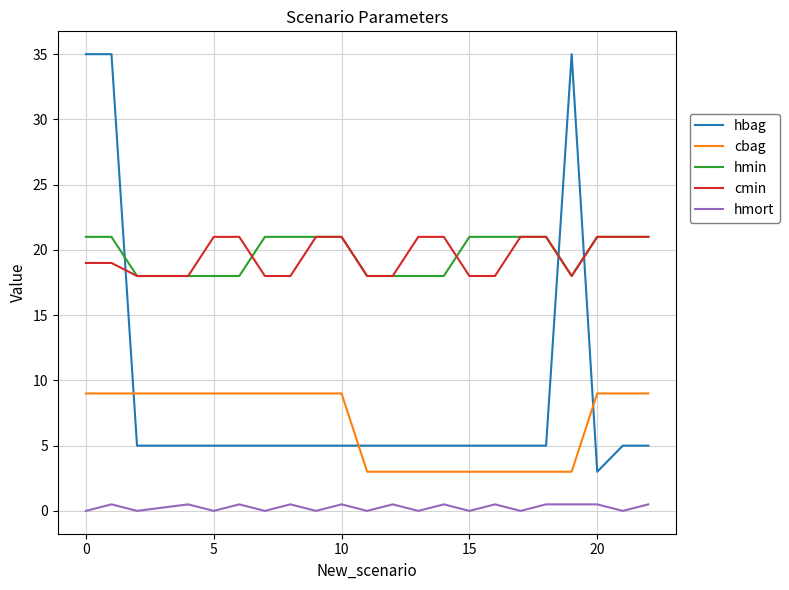

What is the sum of all hmort values?

6.0